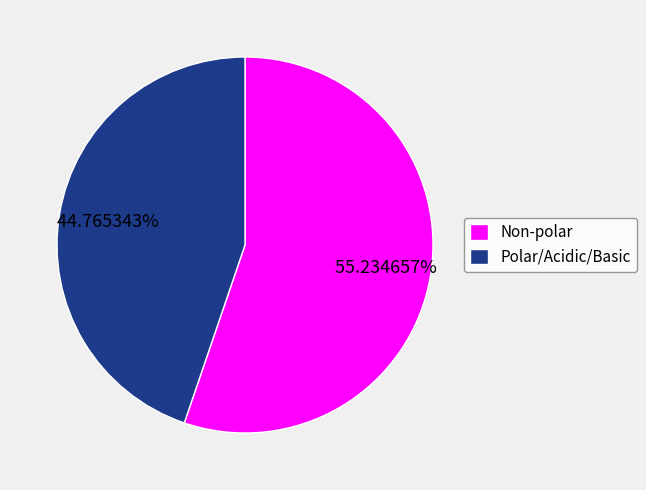

To the nearest percent, what is the difference between the largest and smallest slice percentages?

10%